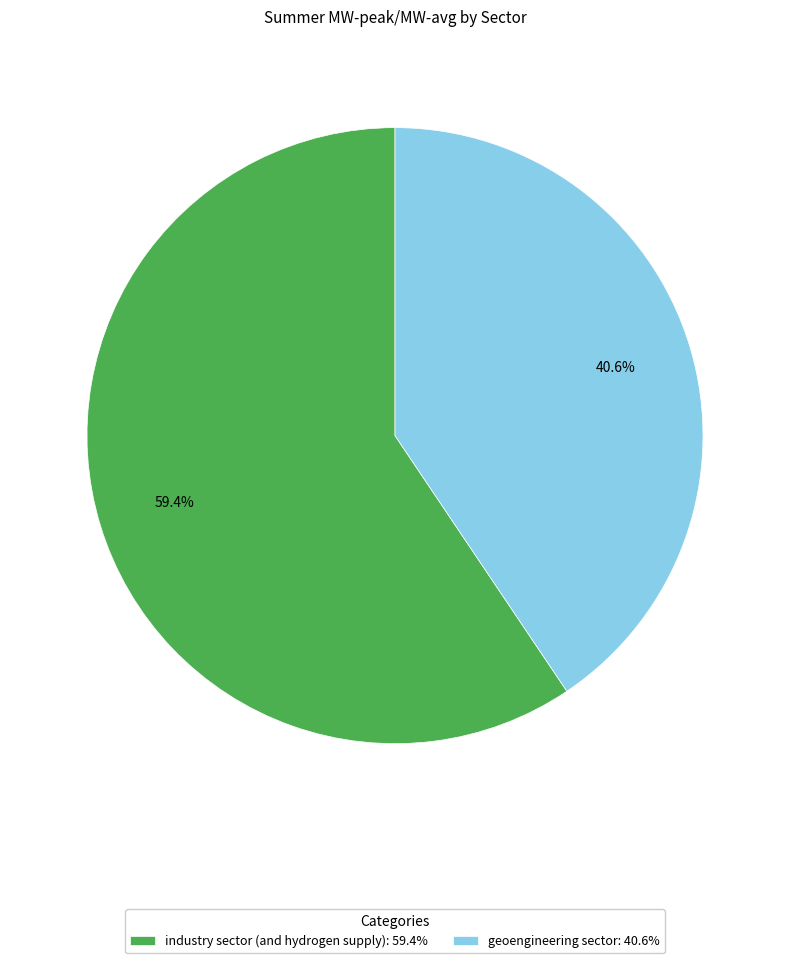

What is the ratio of the value at industry sector (and hydrogen supply) to the value at geoengineering sector?

1.5